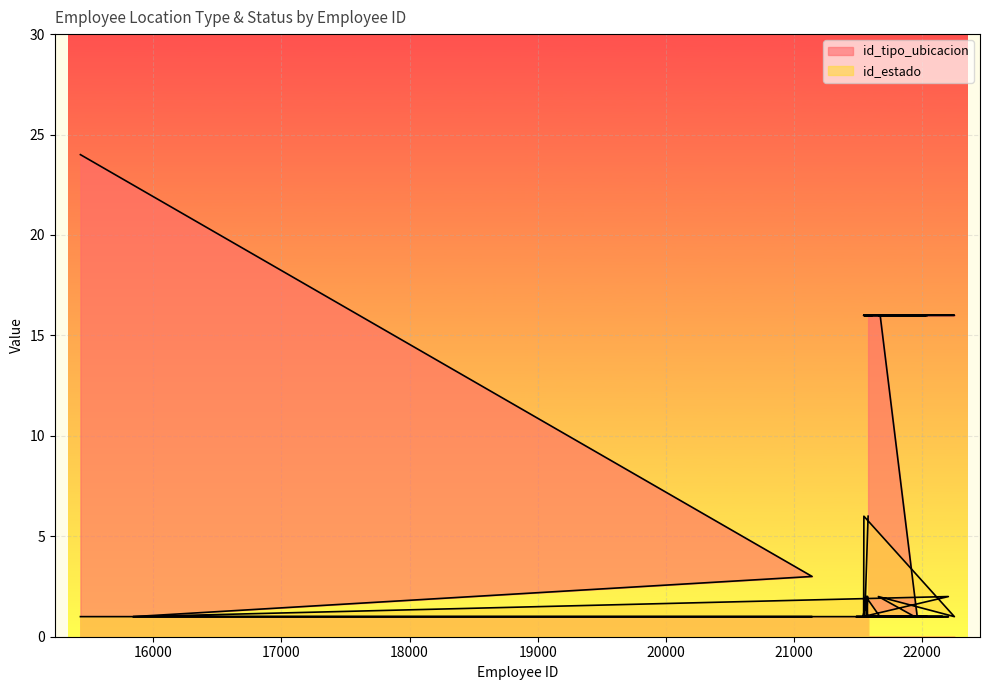

Which series changed the most between 21539 and 21658?

id_tipo_ubicacion